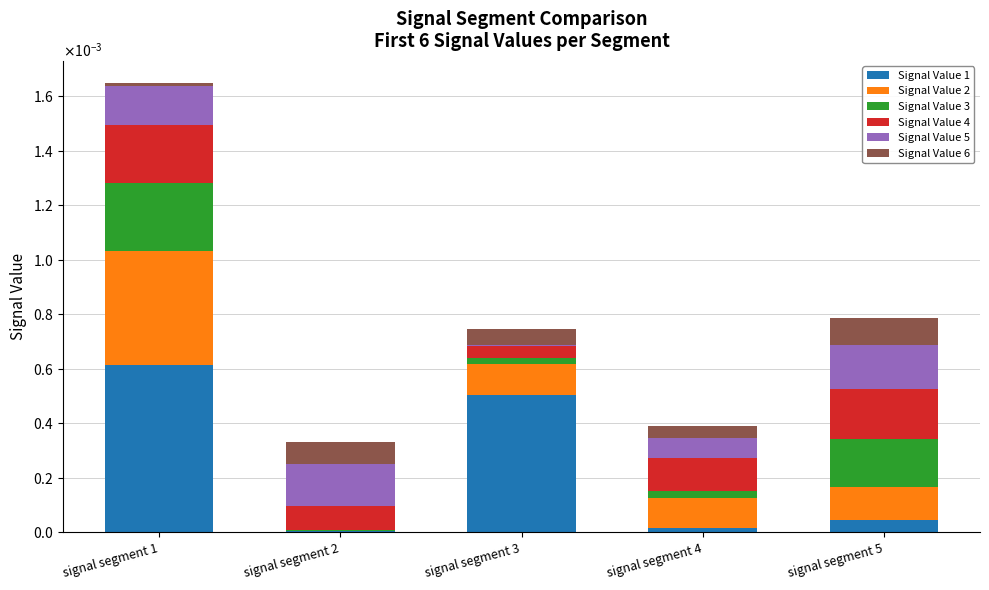

What are all the series names shown in the legend?

Signal Value 1, Signal Value 2, Signal Value 3, Signal Value 4, Signal Value 5, Signal Value 6